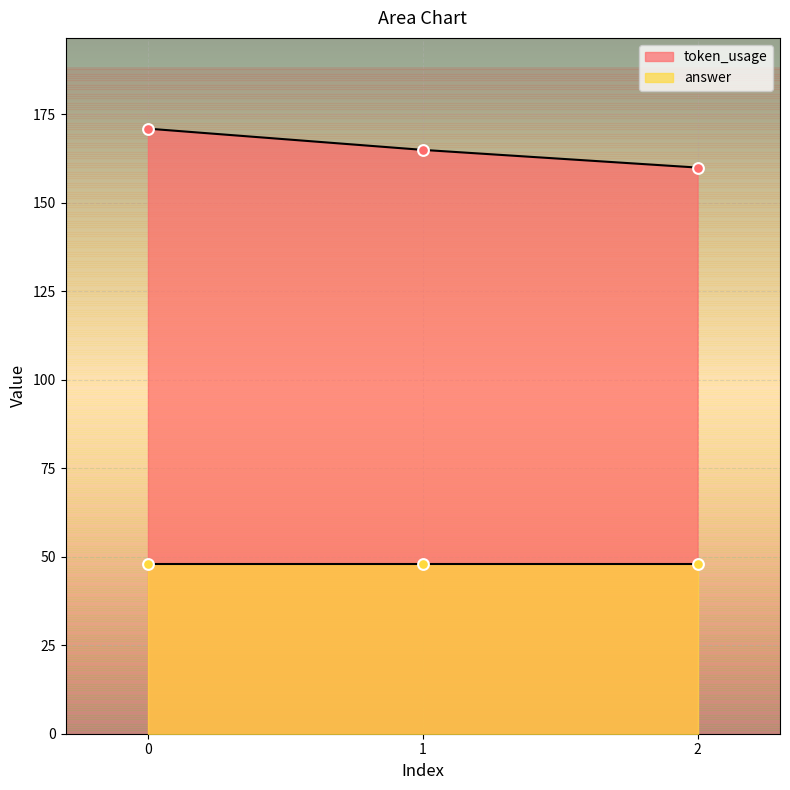

What is the change in value from 0 to 1?

-6